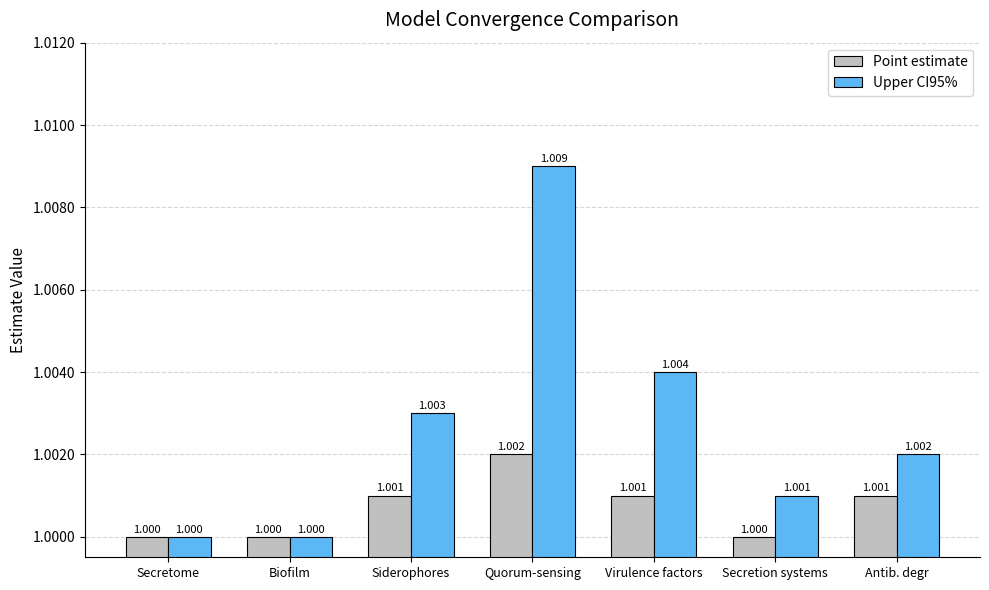

Reading left to right, what are all the values shown in this chart?

Point estimate: 1.0	1.0	1.0	1.0	1.0	1.0	1.0
Upper CI95%: 1.0	1.0	1.0	1.0	1.0	1.0	1.0